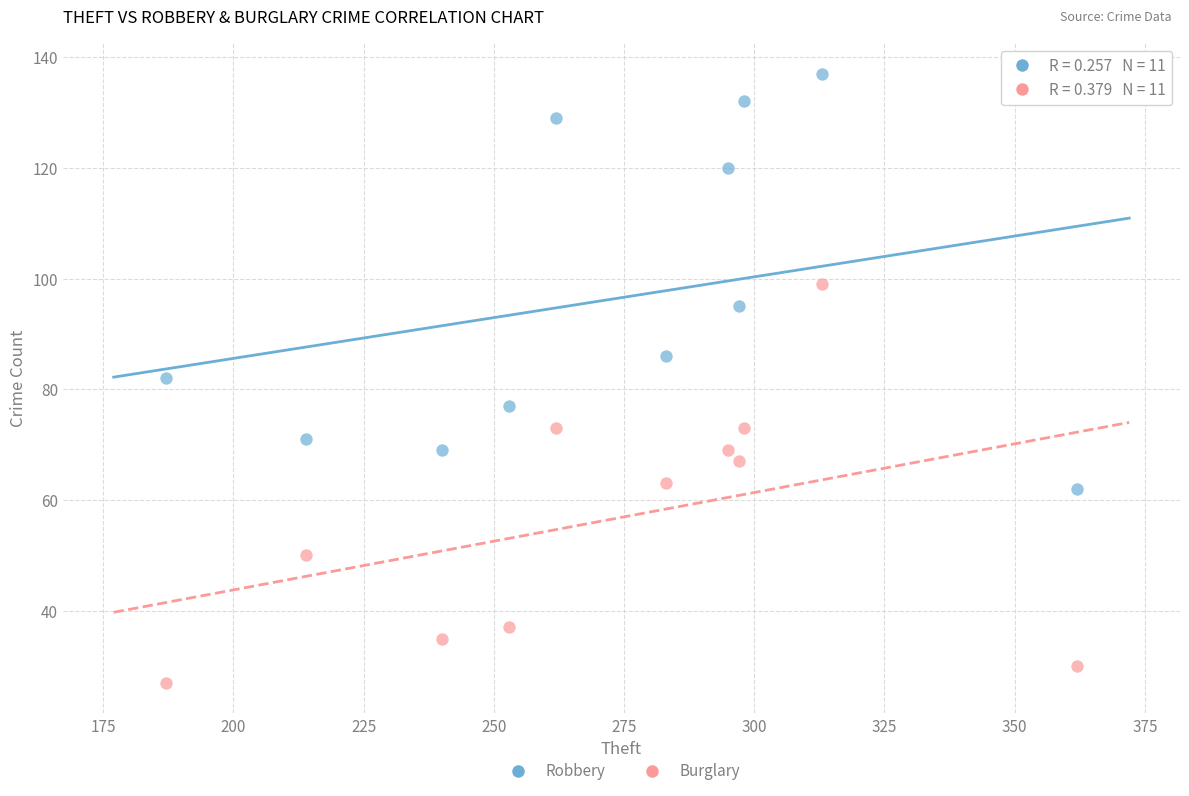

Across all data points, what is the range of X values (max minus min)?

175